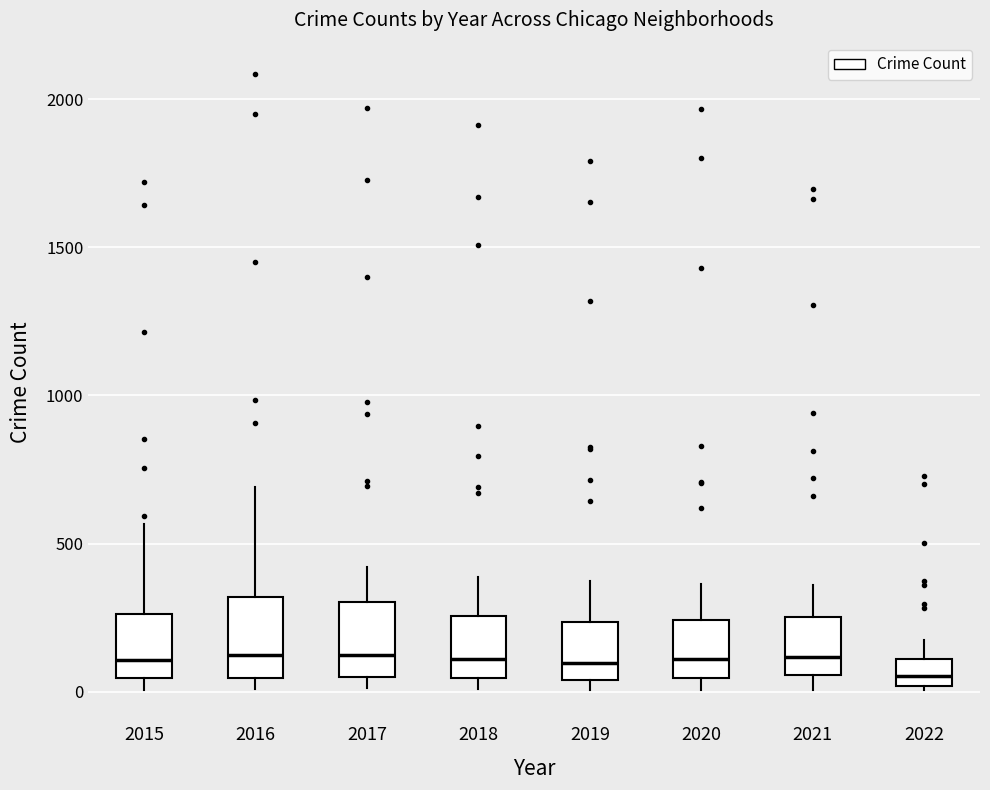

Reading left to right, transcribe this box plot: for each box, give where its median line is, the range the box spans, and where its two whiskers end, as read against the y-axis. The values are not printed on the chart, so give them approximately, as read against the axis.

2015: median 100, box 50 to 250, whiskers 0 to 550
2016: median 150, box 50 to 300, whiskers 0 to 700
2017: median 100, box 50 to 300, whiskers 0 to 400
2018: median 100, box 50 to 250, whiskers 0 to 400
2019: median 100, box 50 to 250, whiskers 0 to 400
2020: median 100, box 50 to 250, whiskers 0 to 350
2021: median 100, box 50 to 250, whiskers 0 to 350
2022: median 50, box 0 to 100, whiskers 0 (just below the box's lower edge) to 200